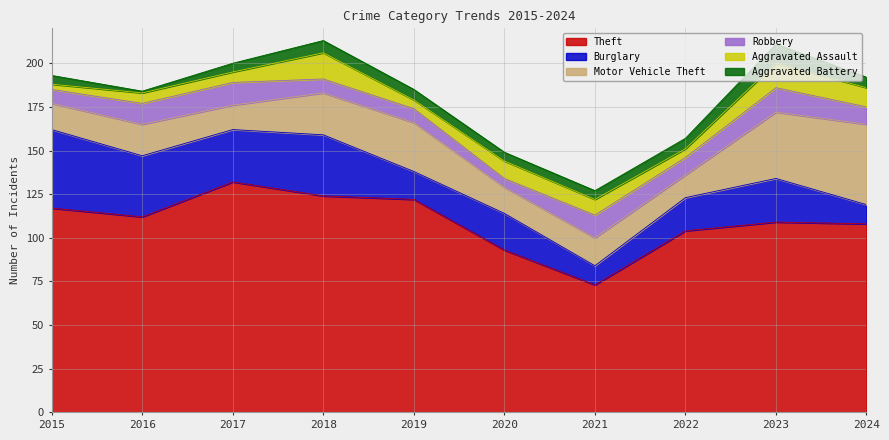

Between 2015 and 2020, which series saw the biggest shift?

Theft